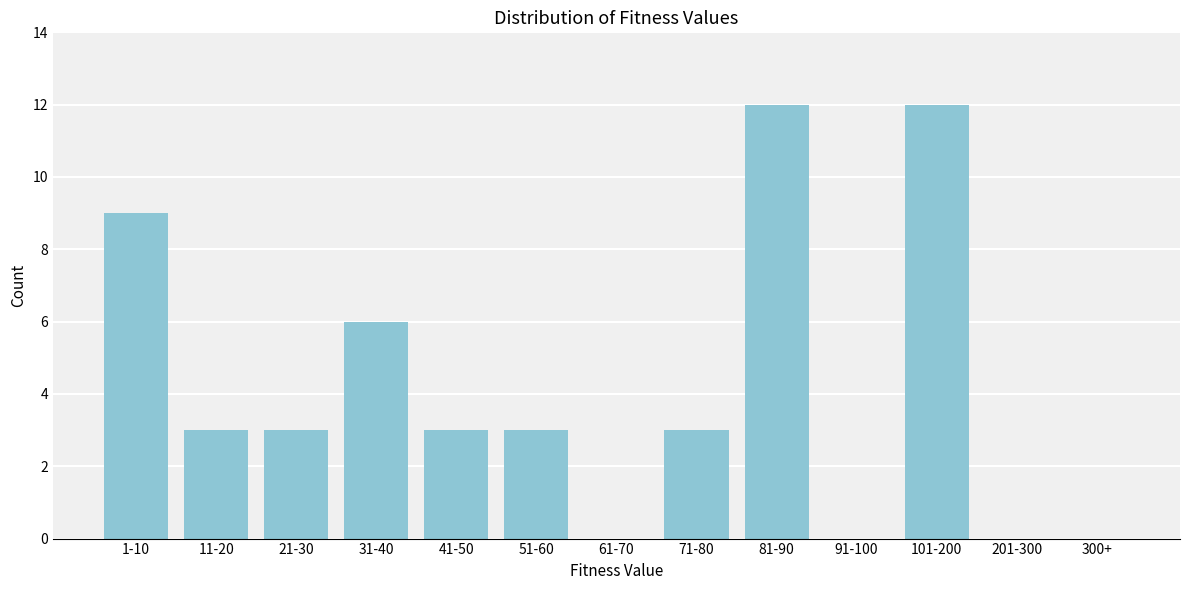

Reading right to left, what are all the values shown in this chart?

300+=0	201-300=0	101-200=12	91-100=0	81-90=12	71-80=3	61-70=0	51-60=3	41-50=3	31-40=6	21-30=3	11-20=3	1-10=9